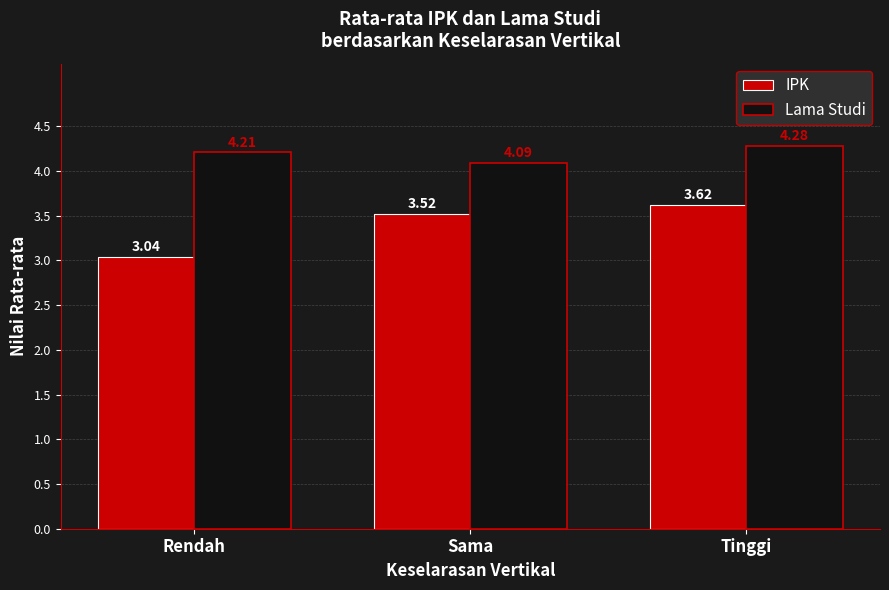

List the labels in order of IPK value, largest first.

Tinggi, Sama, Rendah